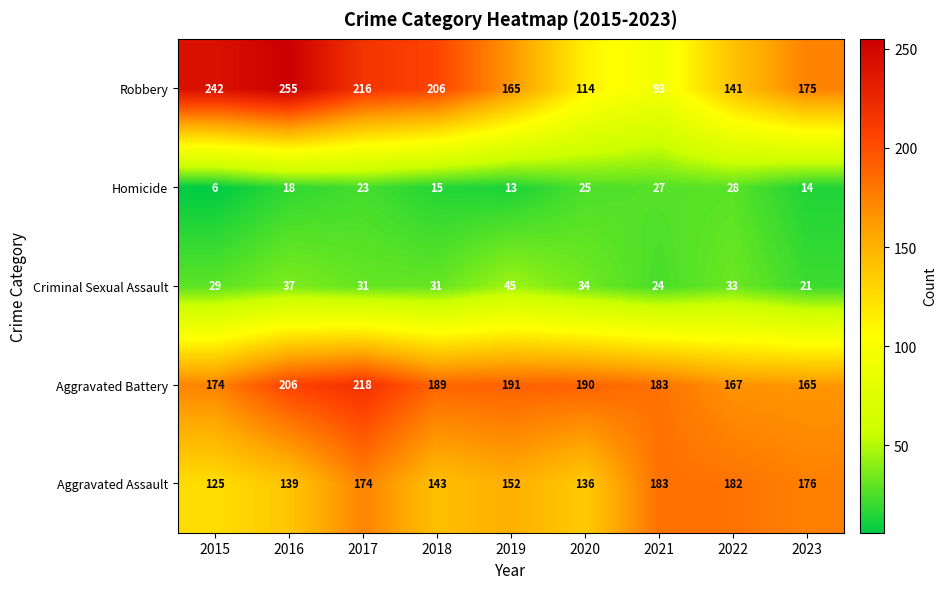

Rank the categories by Robbery value from highest to lowest.

2016, 2015, 2017, 2018, 2023, 2019, 2022, 2020, 2021